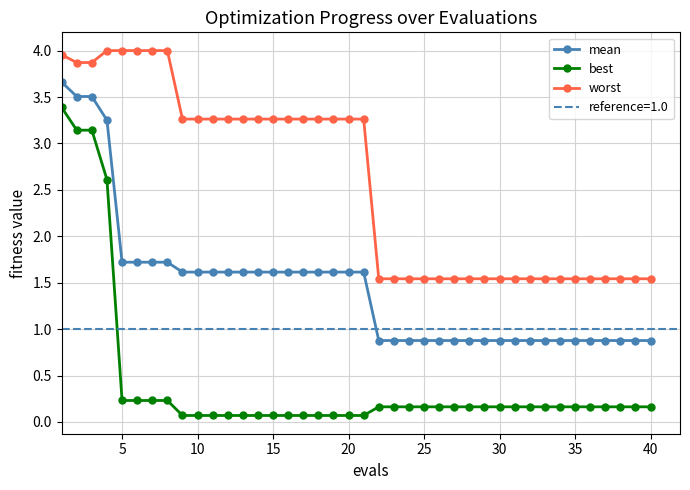

What is the lowest value of the mean series?

0.9